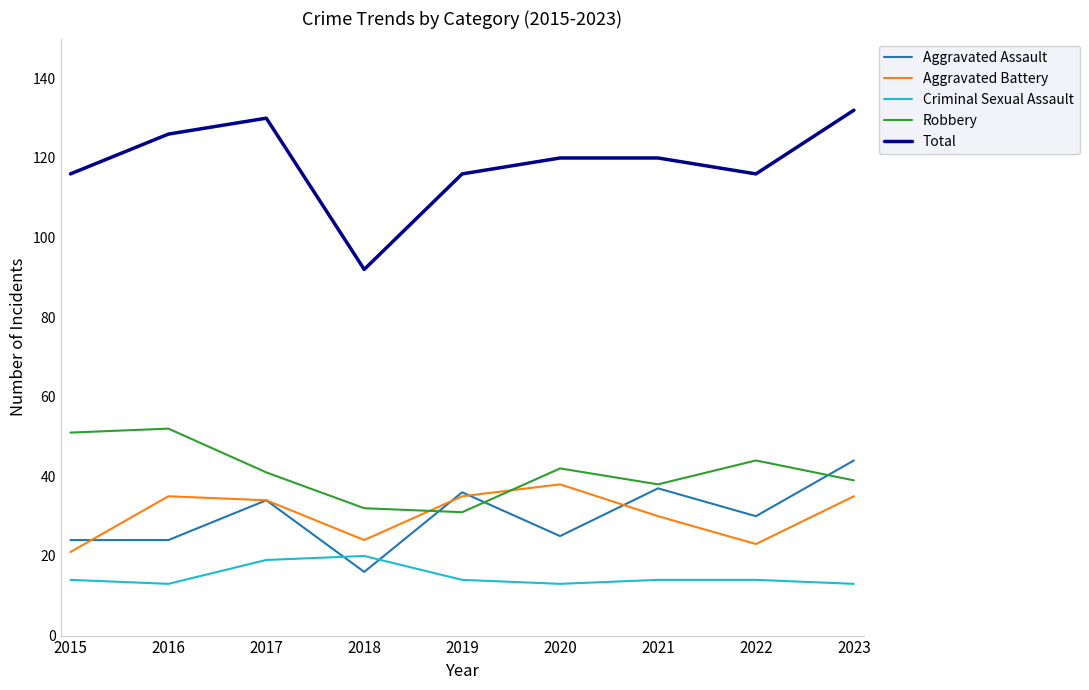

After their last crossing, which series has the higher values: Aggravated Assault or Criminal Sexual Assault?

Aggravated Assault